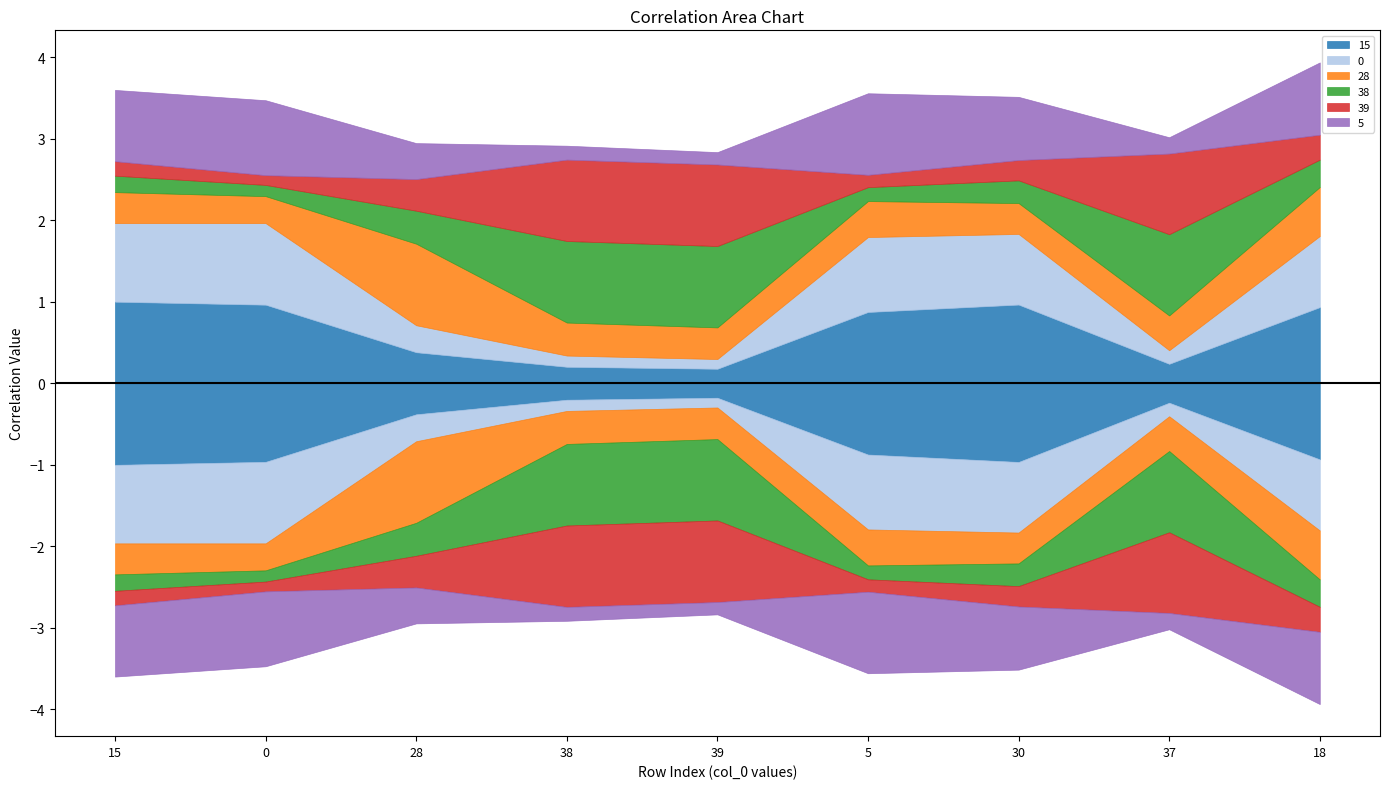

Rank the series by their maximum value, from highest to lowest.

39, 0, 28, 5, 15, 38